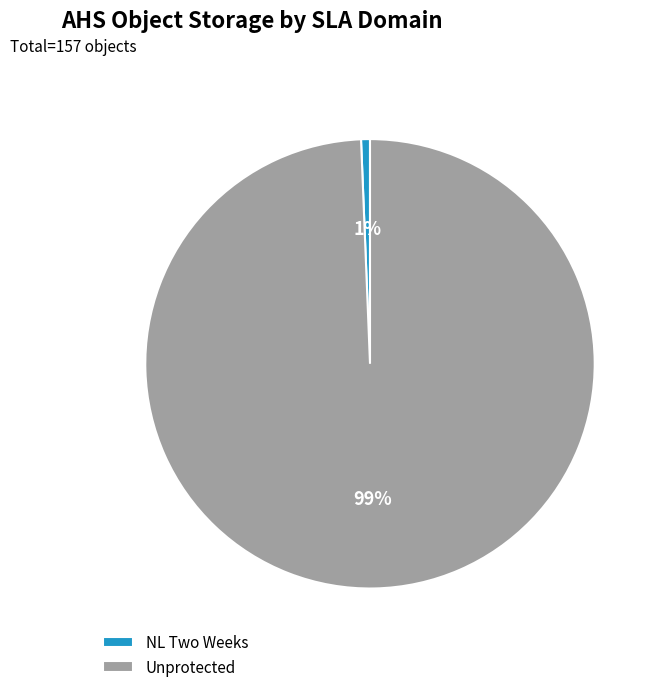

To the nearest percent, what percentage of the pie is NL Two Weeks?

1%